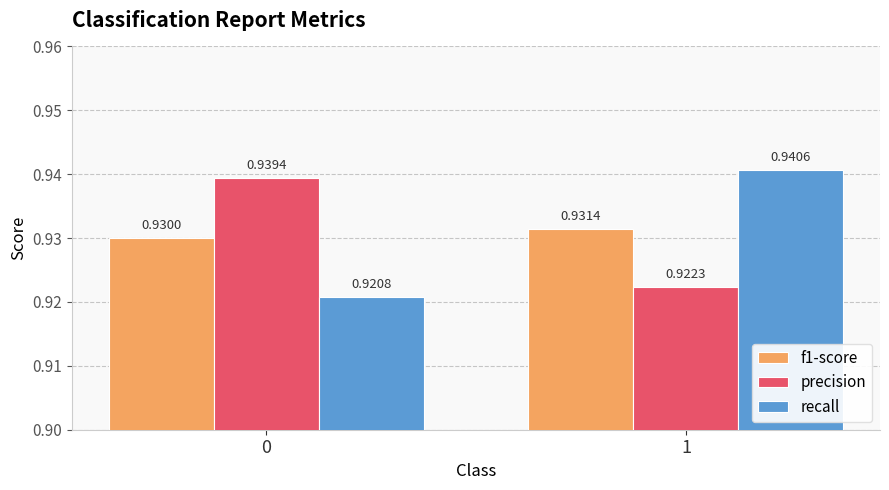

What is the sum of all recall values?

1.9